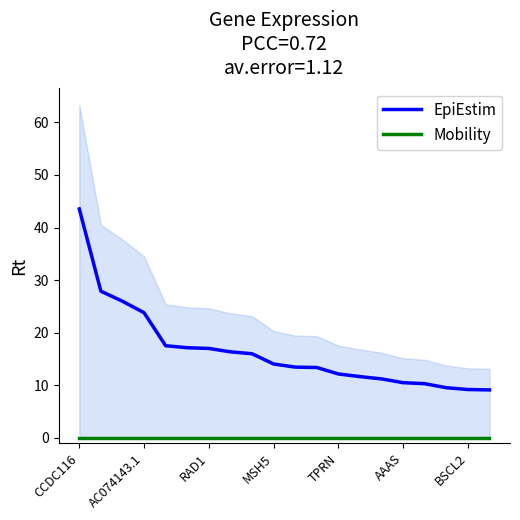

True or false: EpiEstim and Mobility intersect in this chart.

False